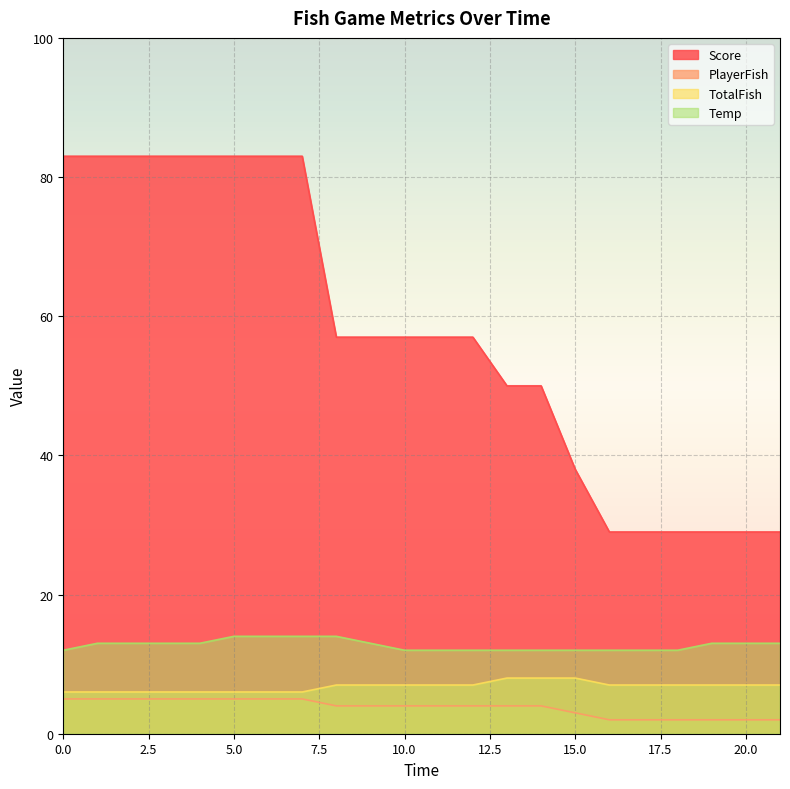

At how many categories does at least one series exceed 54?

13